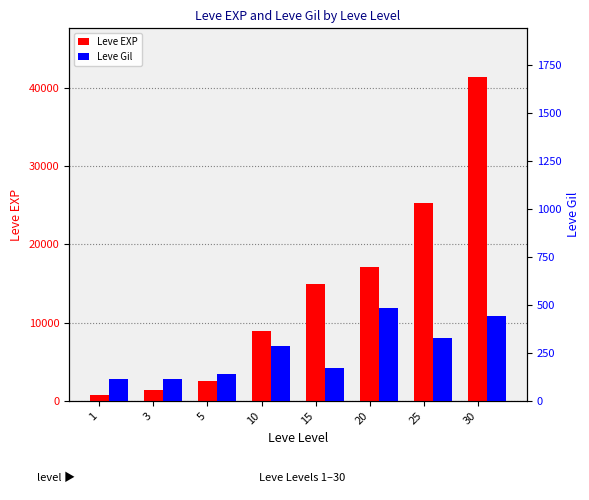

What is the value of the Leve EXP bar at the 6th from the left?

17120